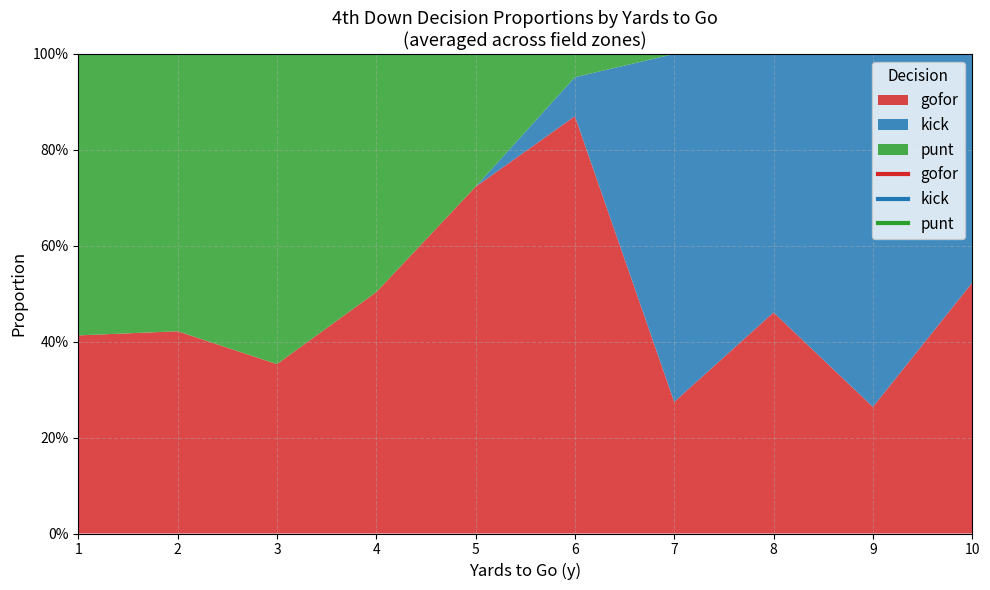

True or false: kick has a value of 0.0 at 9.

False